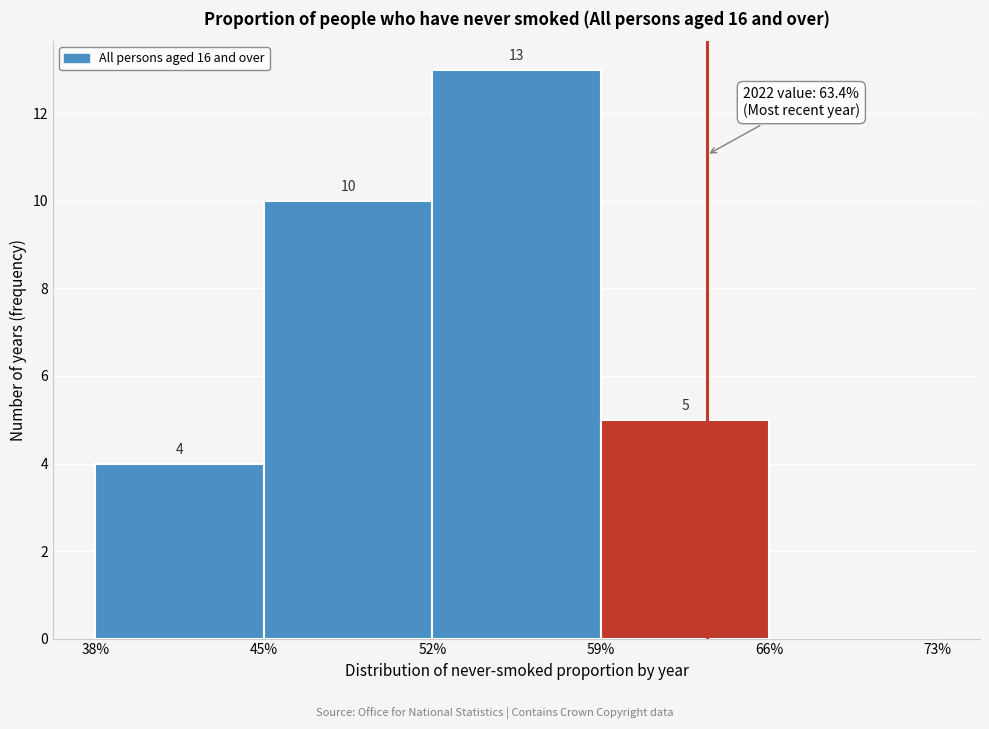

Over which range of the x-axis is the bar tallest?

52% to 59%